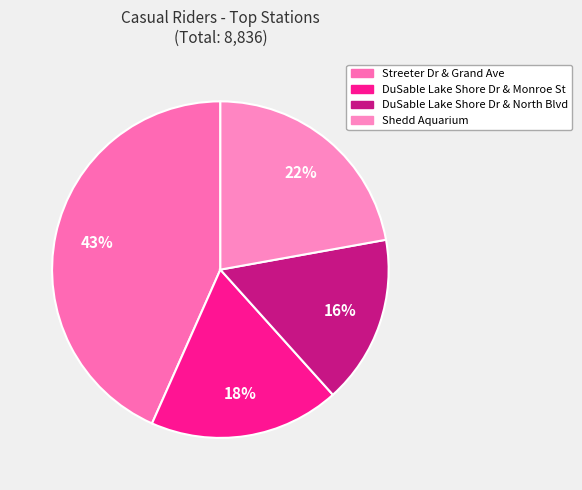

Count the number of slices in the pie.

4